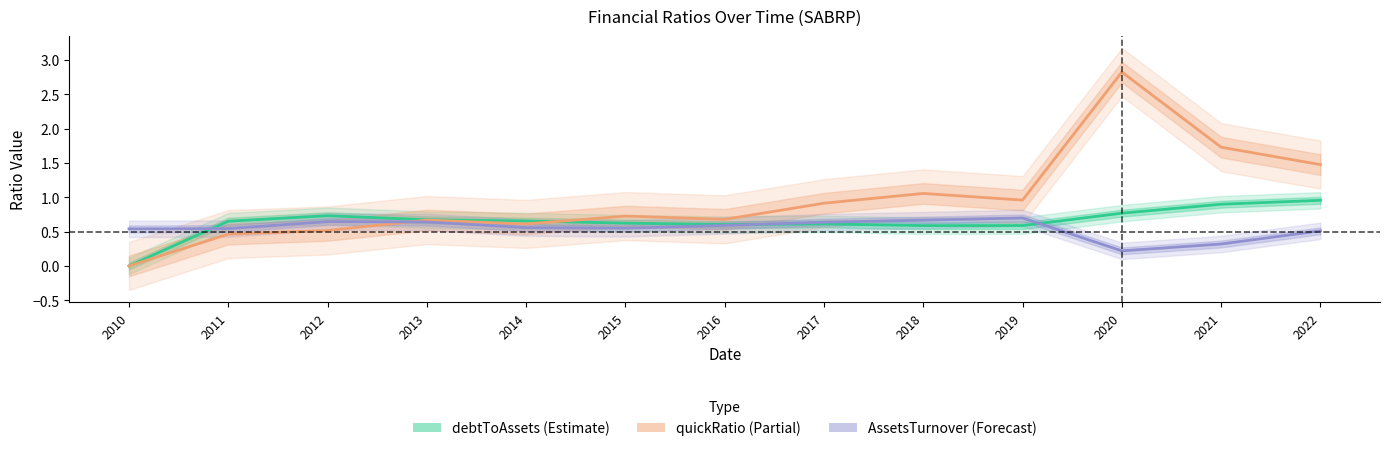

Reading left to right, what are all the values shown in this chart?

debtToAssets: 2010=0.0	2011=0.7	2012=0.7	2013=0.7	2014=0.7	2015=0.6	2016=0.6	2017=0.6	2018=0.6	2019=0.6	2020=0.8	2021=0.9	2022=1.0
quickRatio: 2010=0.0	2011=0.5	2012=0.5	2013=0.7	2014=0.6	2015=0.7	2016=0.7	2017=0.9	2018=1.1	2019=1.0	2020=2.8	2021=1.7	2022=1.5
AssetsTurnover: 2010=0.5	2011=0.5	2012=0.6	2013=0.6	2014=0.6	2015=0.5	2016=0.6	2017=0.6	2018=0.7	2019=0.7	2020=0.2	2021=0.3	2022=0.5